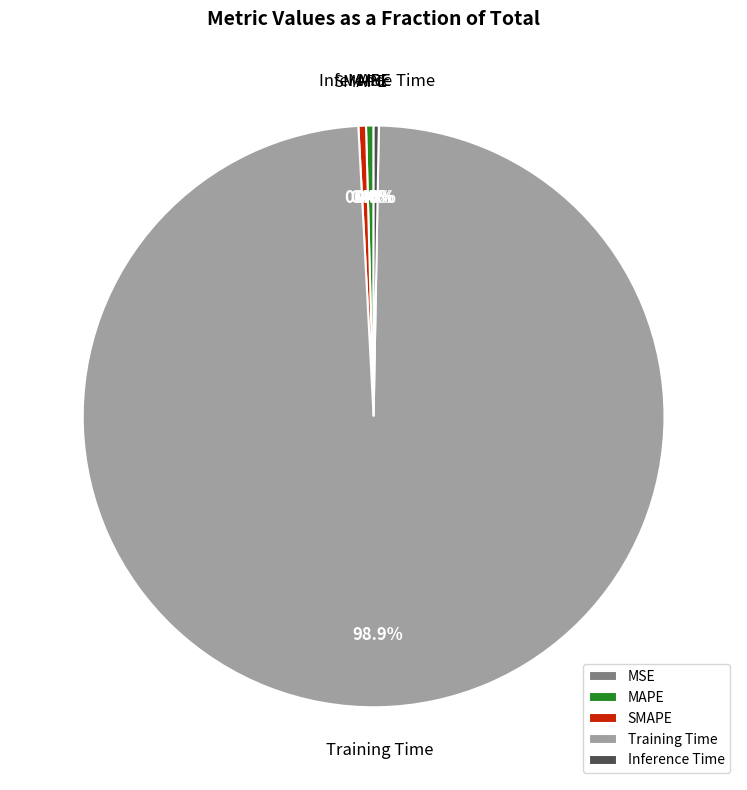

Which slice is the largest?

Training Time